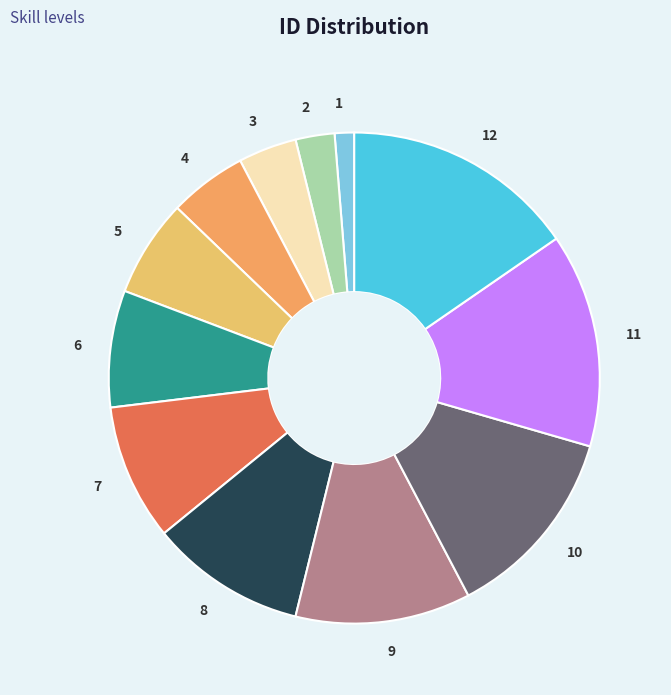

The 7 slice represents 20% of the pie. True or false?

False